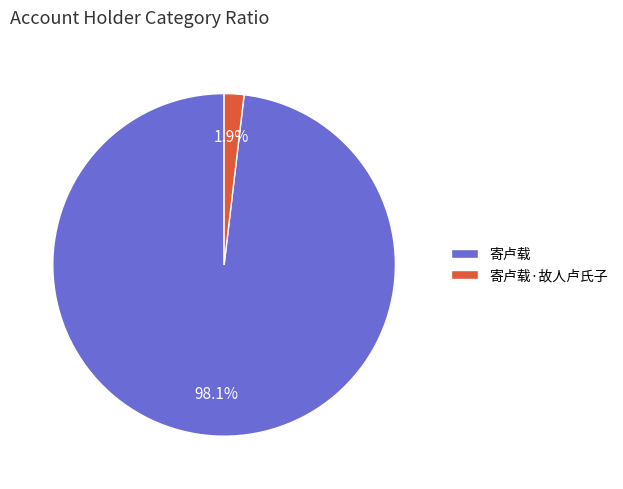

How many slices are in this pie chart?

2